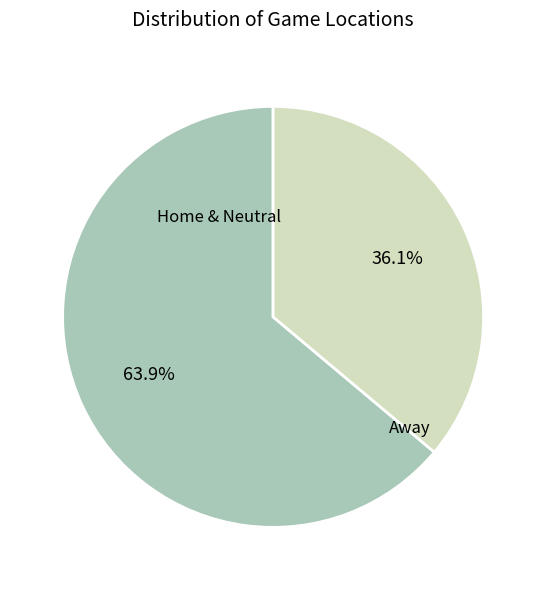

Rank the categories by value from lowest to highest.

Away, Home & Neutral